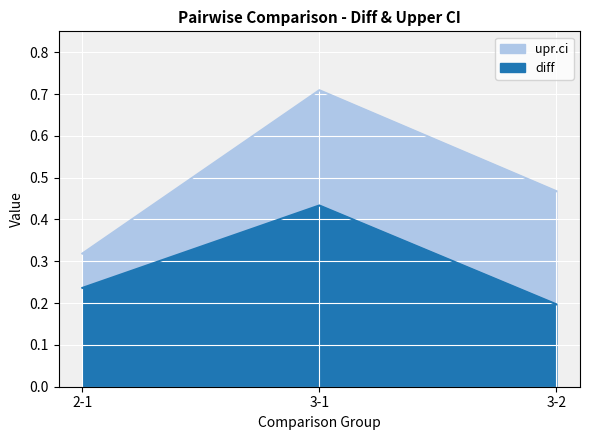

The value of diff at 3-2 is 0.3. True or false?

False